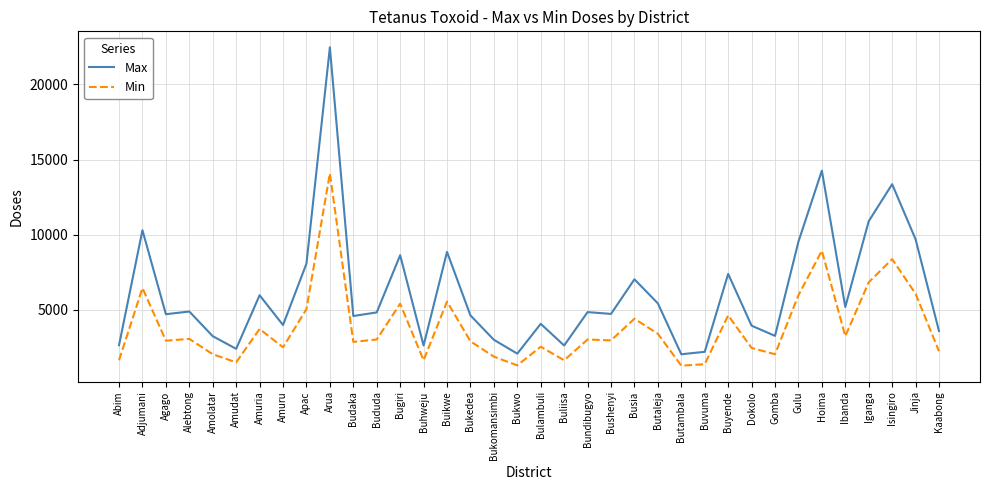

True or false: Min and Max cross at least once.

False